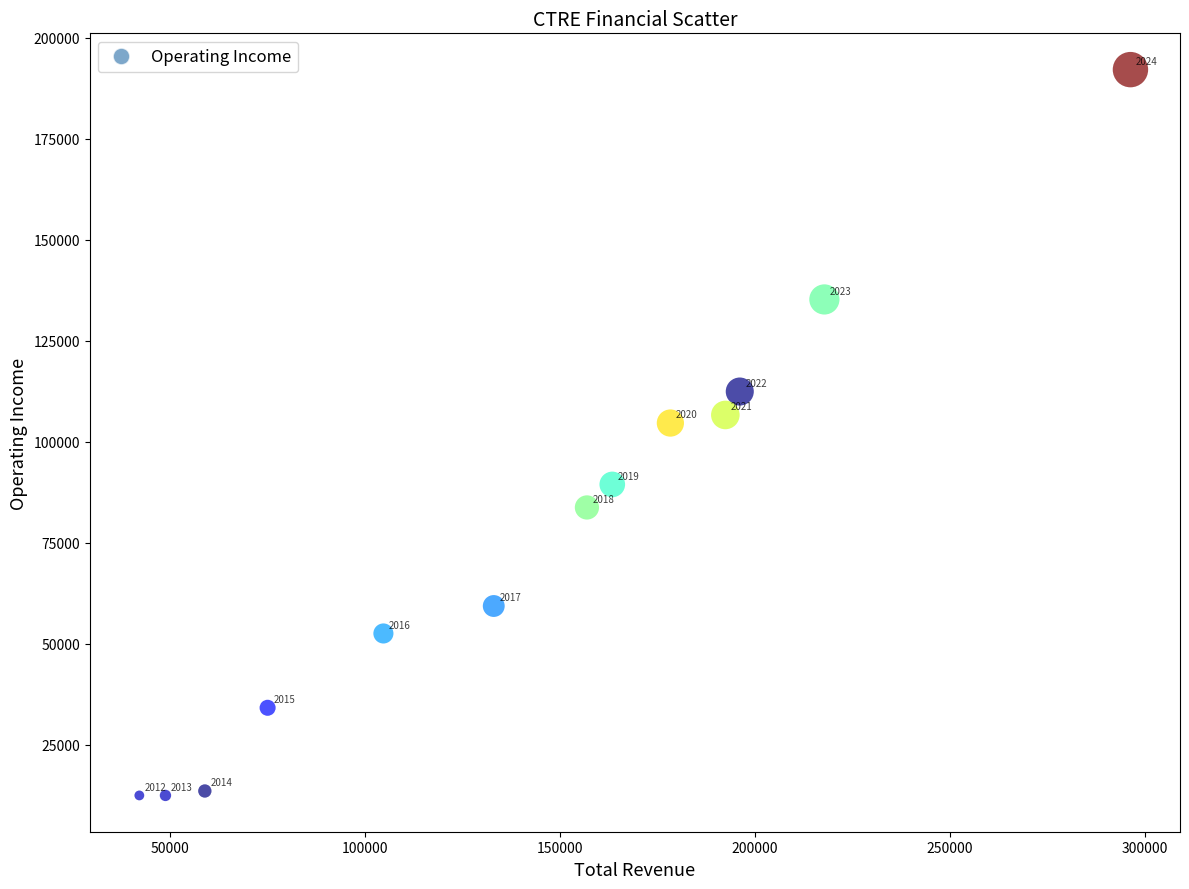

What Y value in the scatter plot is closest to 102250?

104600